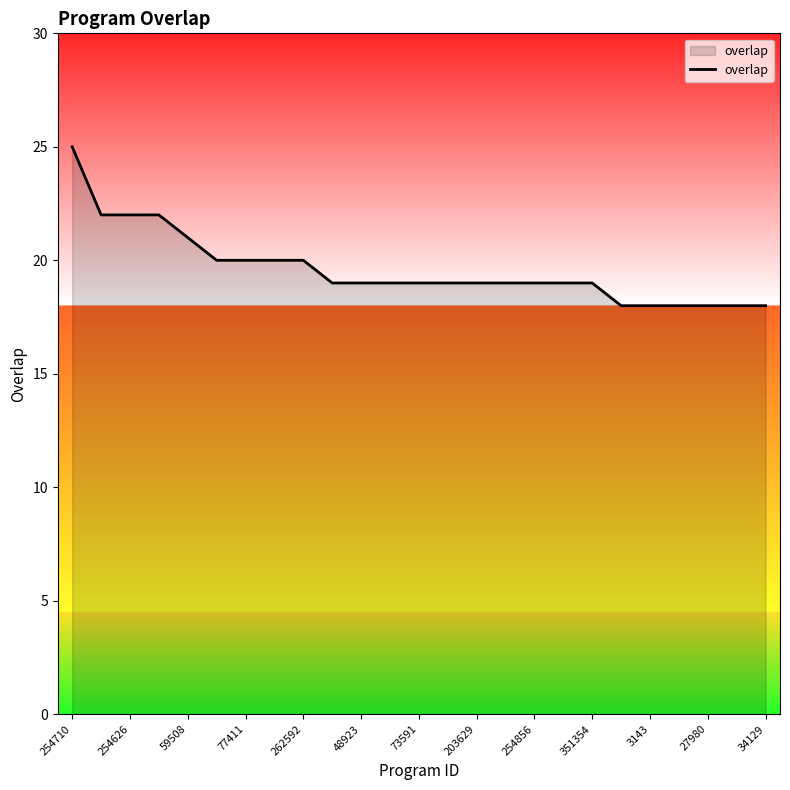

What is the difference between the maximum and minimum values?

7